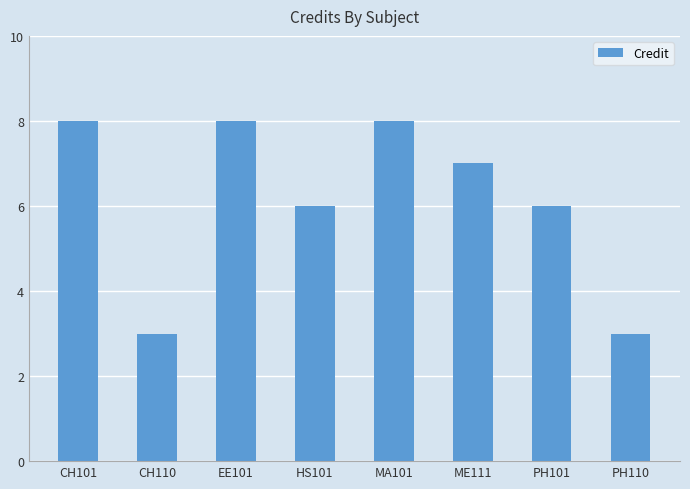

What is the value of the 5th bar from the left?

8